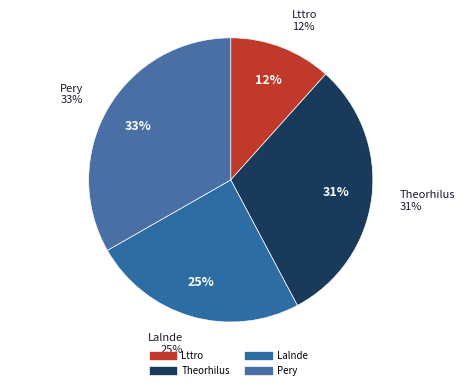

The Pery slice represents 28% of the pie. True or false?

False